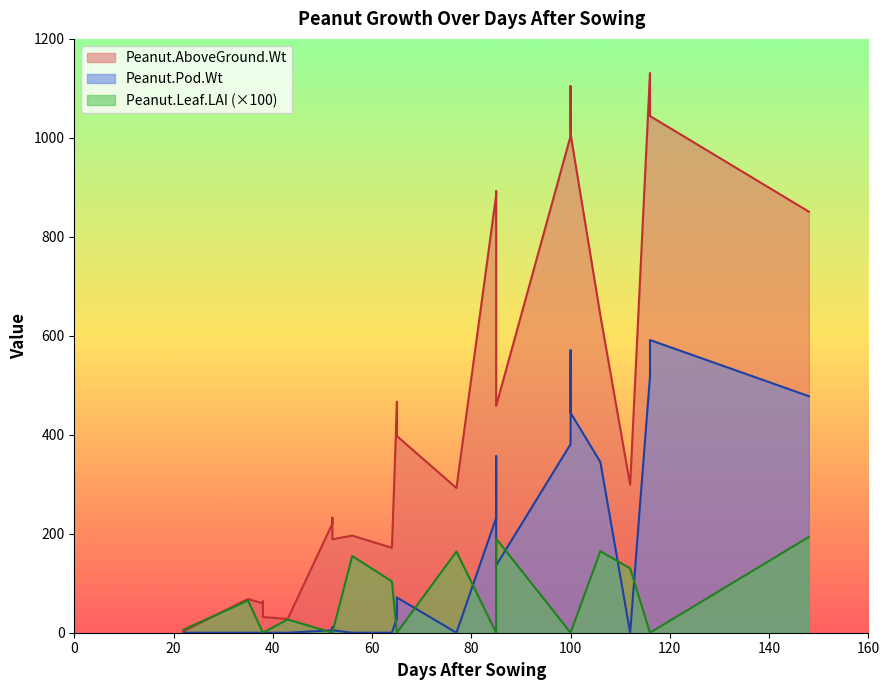

True or false: Peanut.Pod.Wt and Peanut.AboveGround.Wt cross at least once.

False